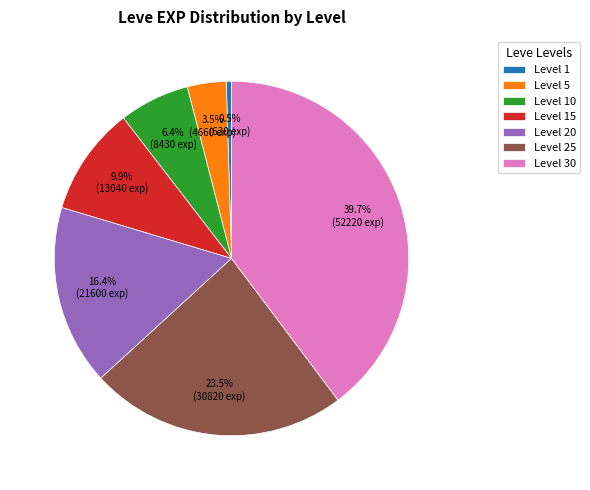

What percentage is NOT represented by Level 30?

60.3%